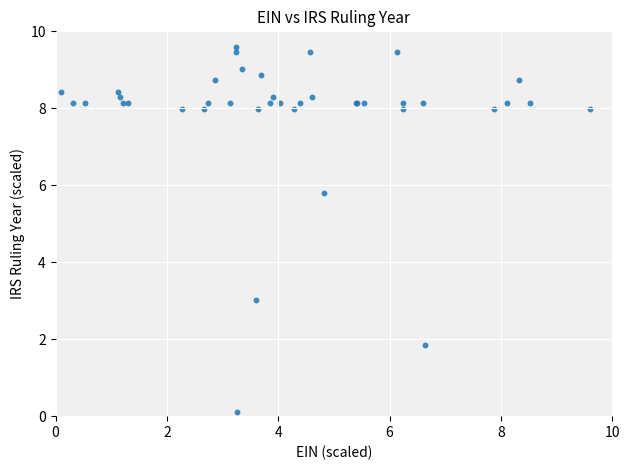

What Y value in the scatter plot is closest to 4?

3.0